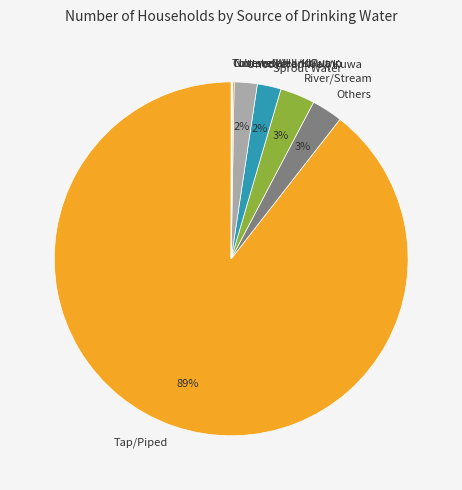

Between Tap/Piped and Others, which is larger?

Tap/Piped